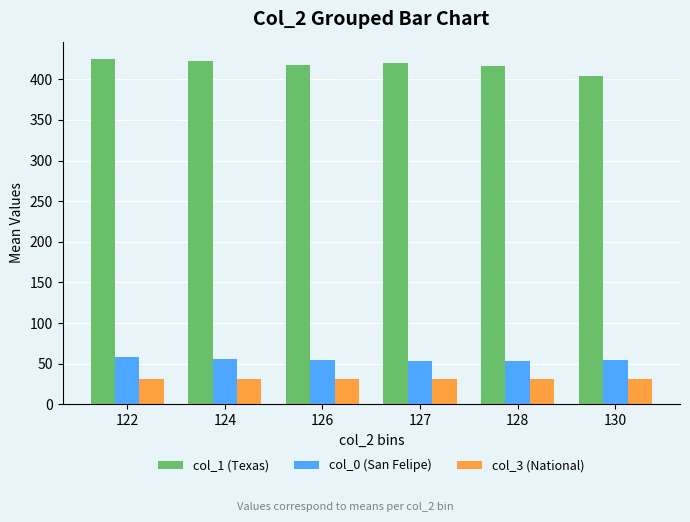

What is the spread (max minus min) of values at 122?

394